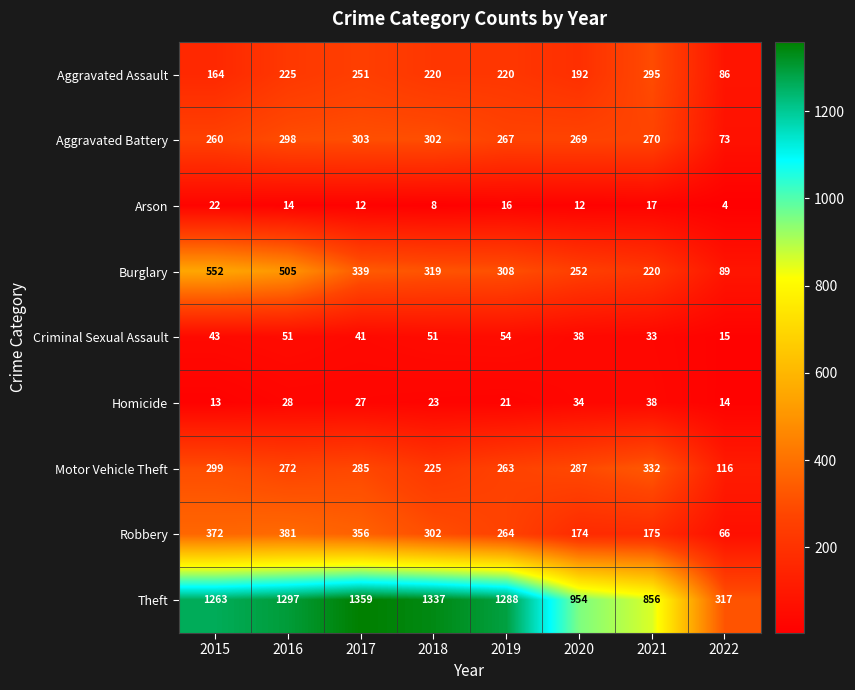

What is the difference between the maximum and minimum values in the Robbery series?

315